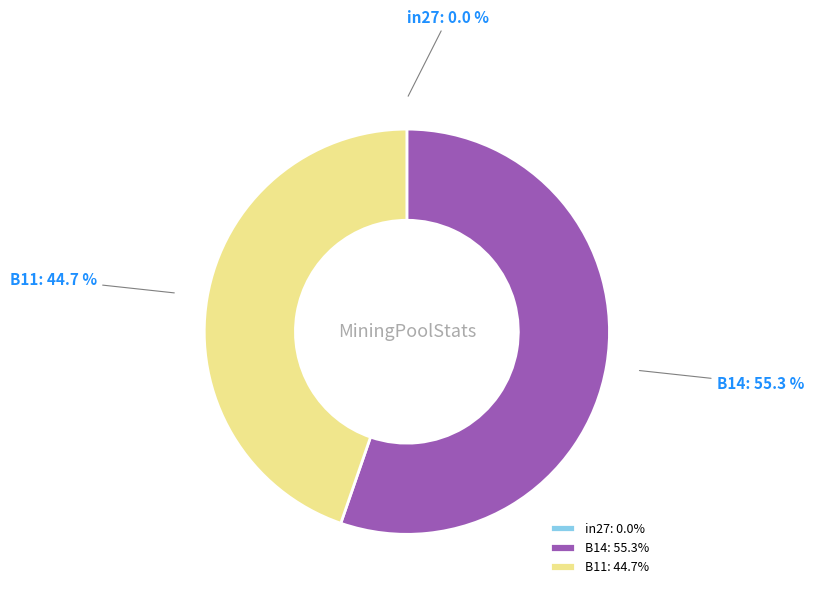

Between B14 and B11, which is larger?

B14